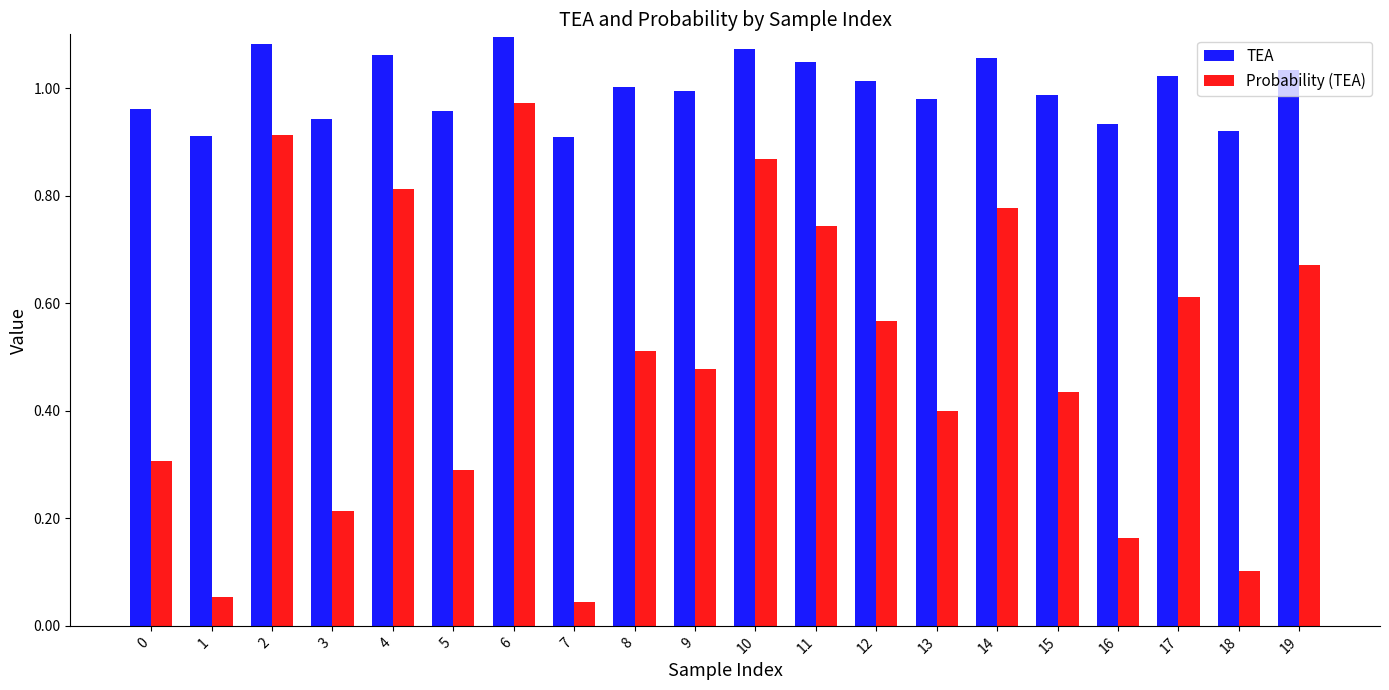

What are all the series names shown in the legend?

TEA, Probability (TEA)